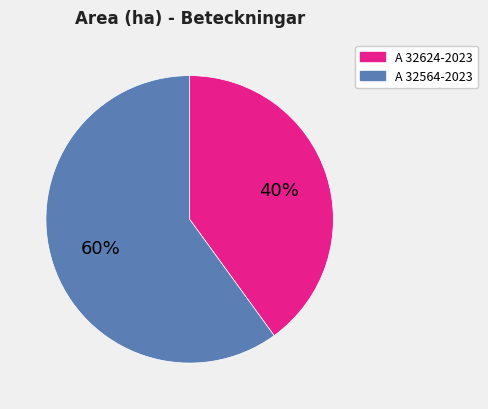

What percentage is the A 32564-2023 slice, to the nearest percent?

60%